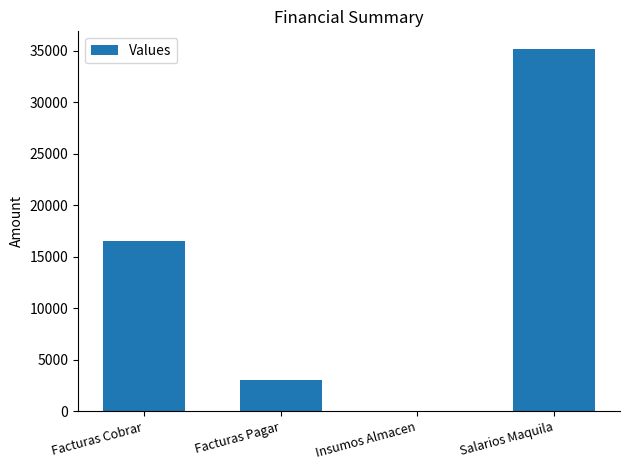

What is the change in value from Facturas Cobrar to Insumos Almacen?

-16509.0